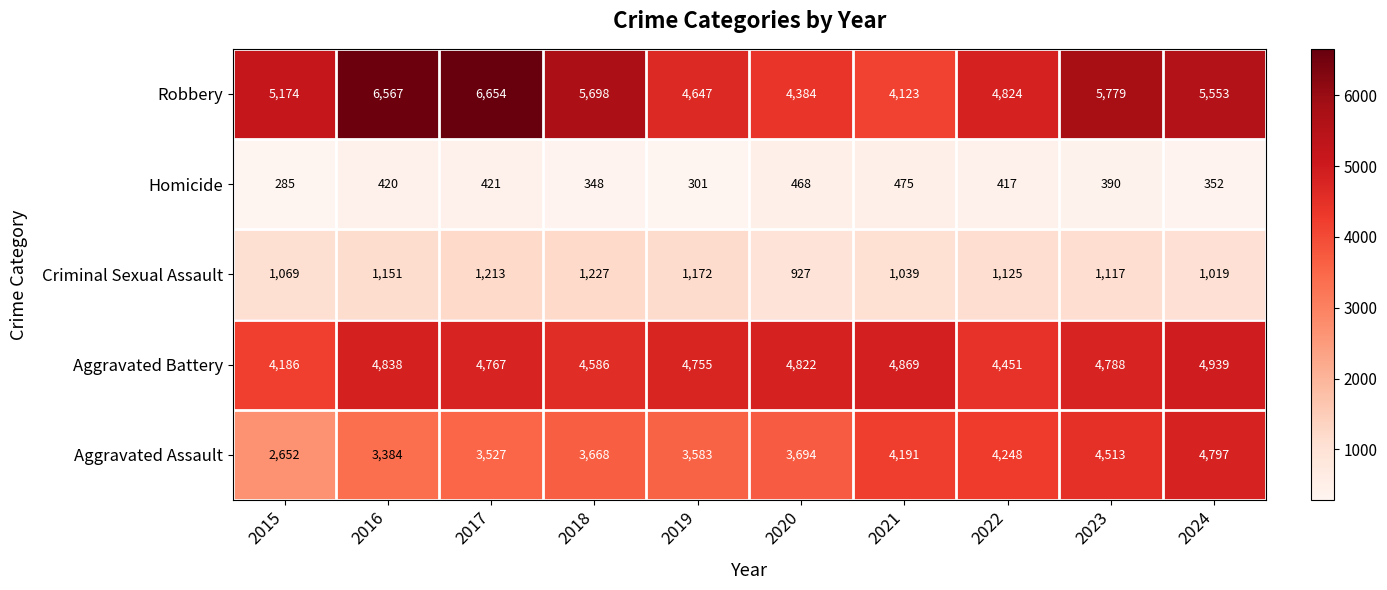

Which series has the widest spread of values?

Robbery